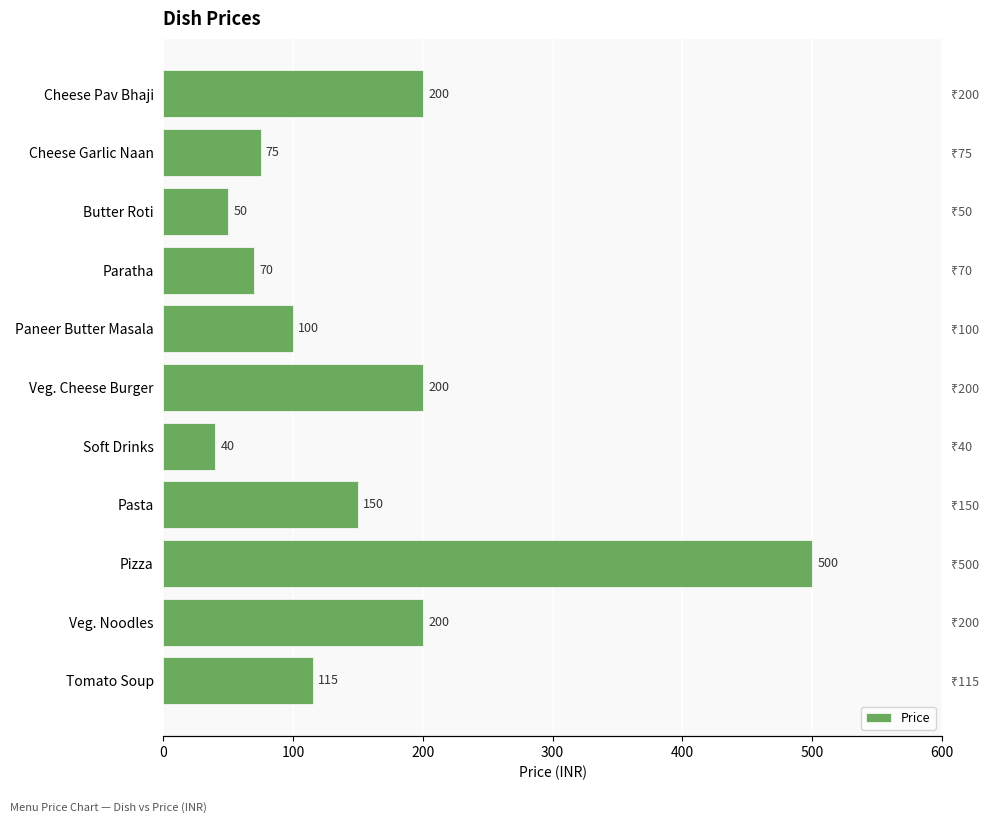

What is the sum of all values?

1700